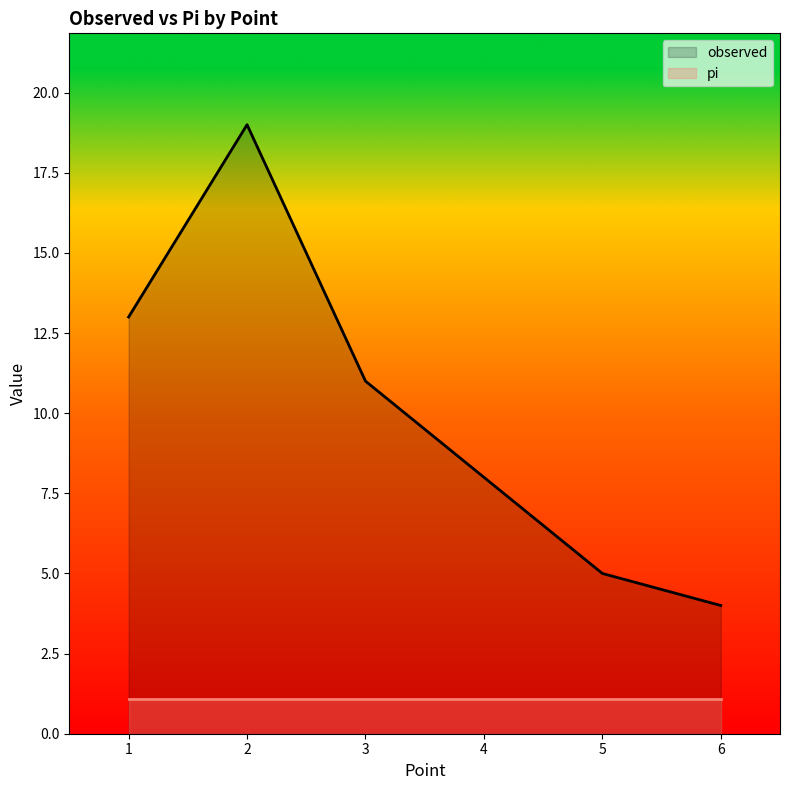

What is the sum of the observed values at 1 and 2?

32.0